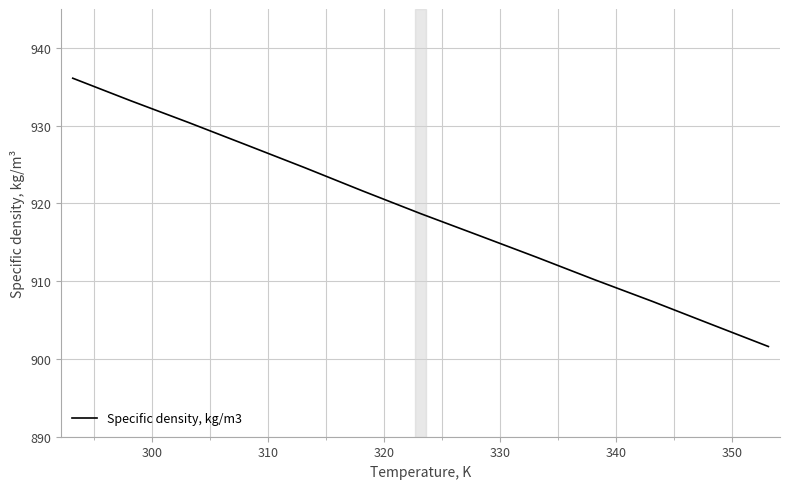

What is the greatest value displayed?

936.1